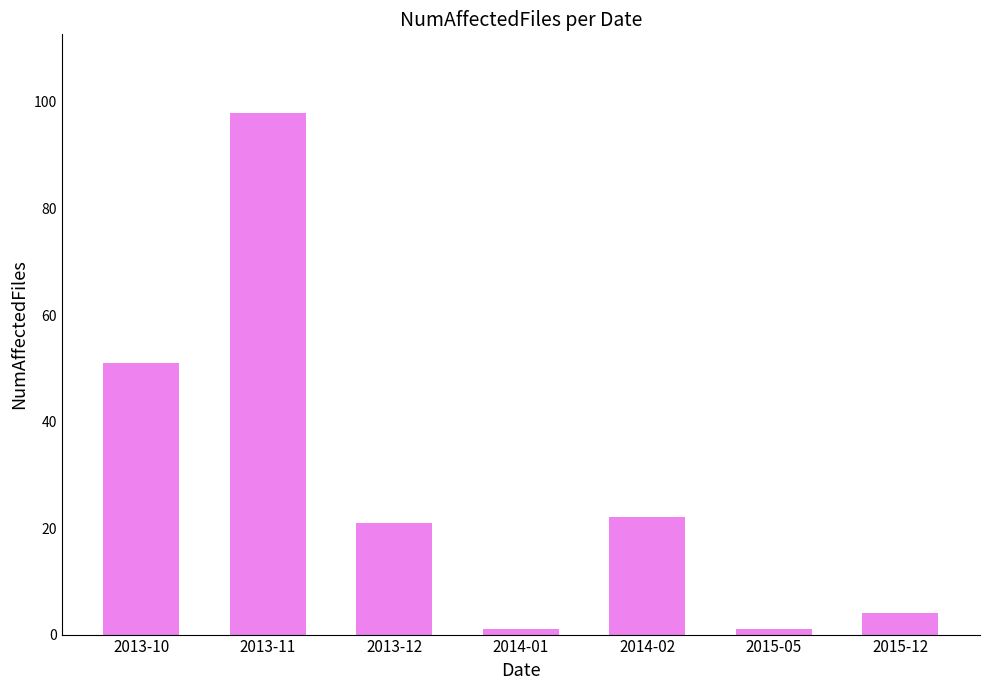

What is the label of the 3rd bar from the right?

2014-02